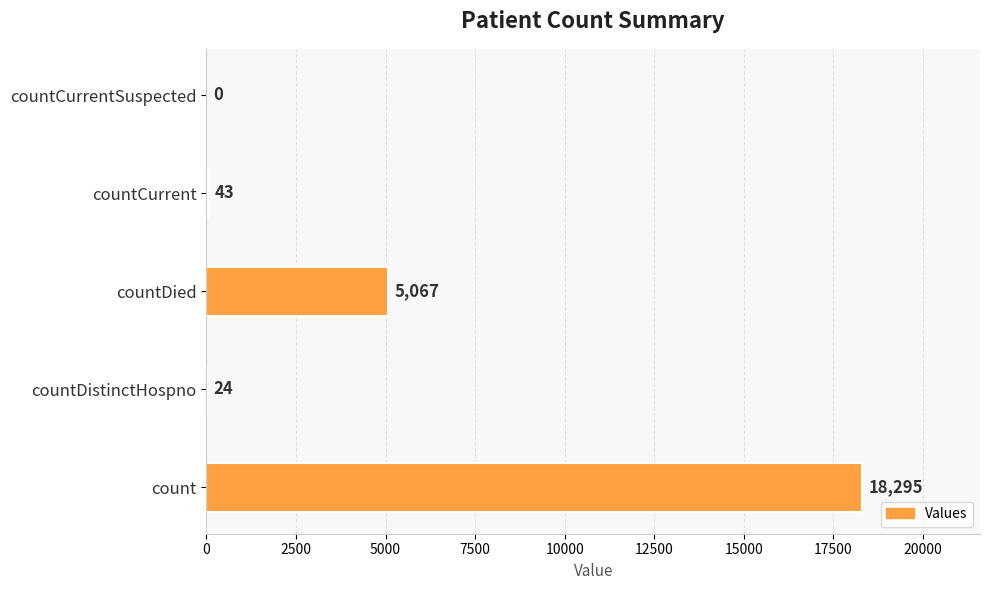

What is the maximum value shown in the chart?

18295